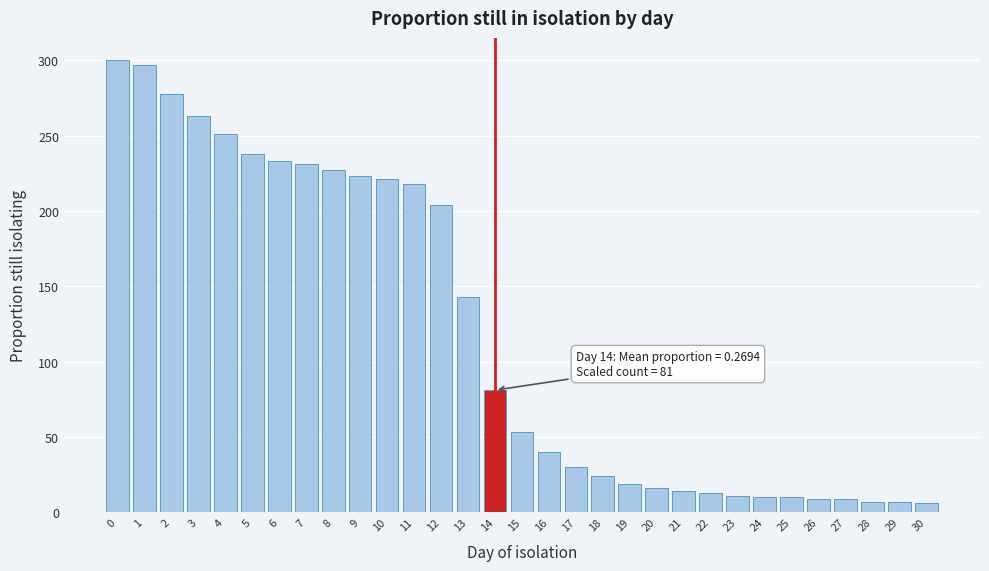

The chart shows a value of 231 at 7. True or false?

True